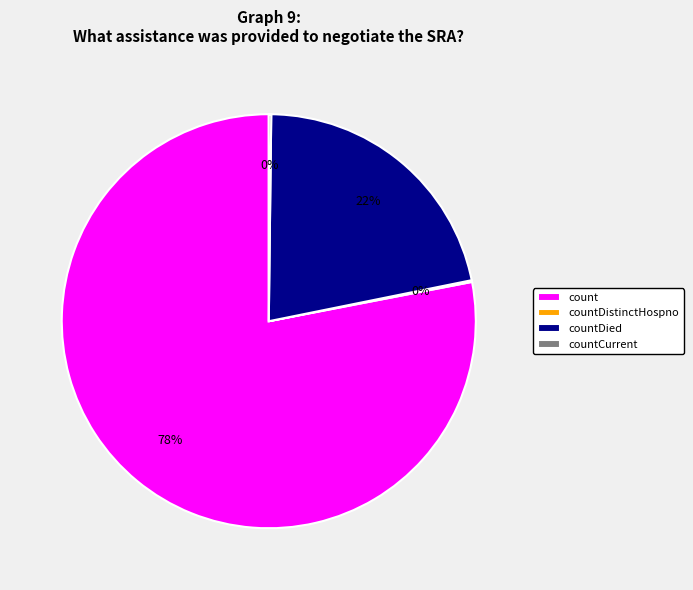

To the nearest percent, what portion does countDied represent?

22%